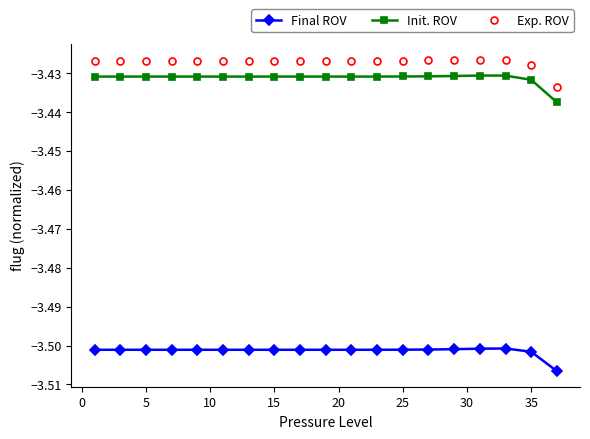

How many series are shown in this chart?

3